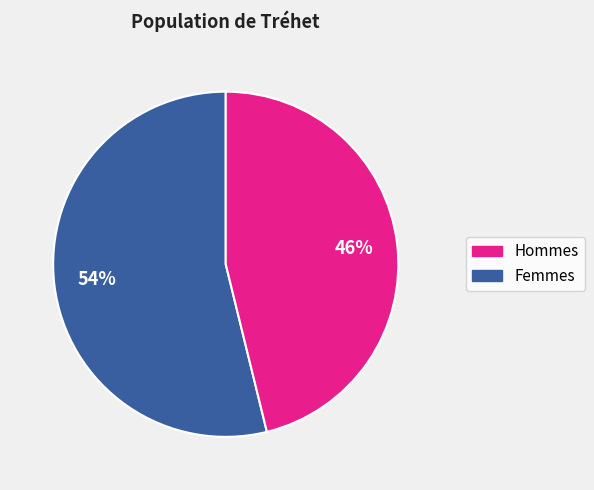

Approximately how many times larger is the value at Hommes compared to Femmes?

1.2